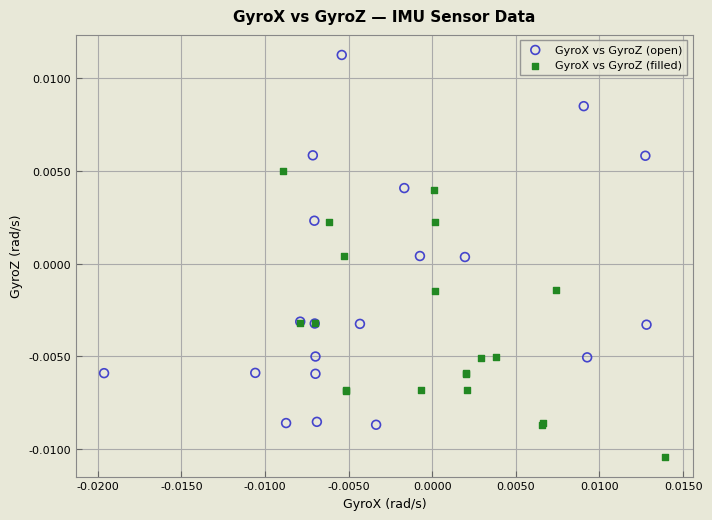

Which series contains the highest Y value?

GyroX vs GyroZ (open)